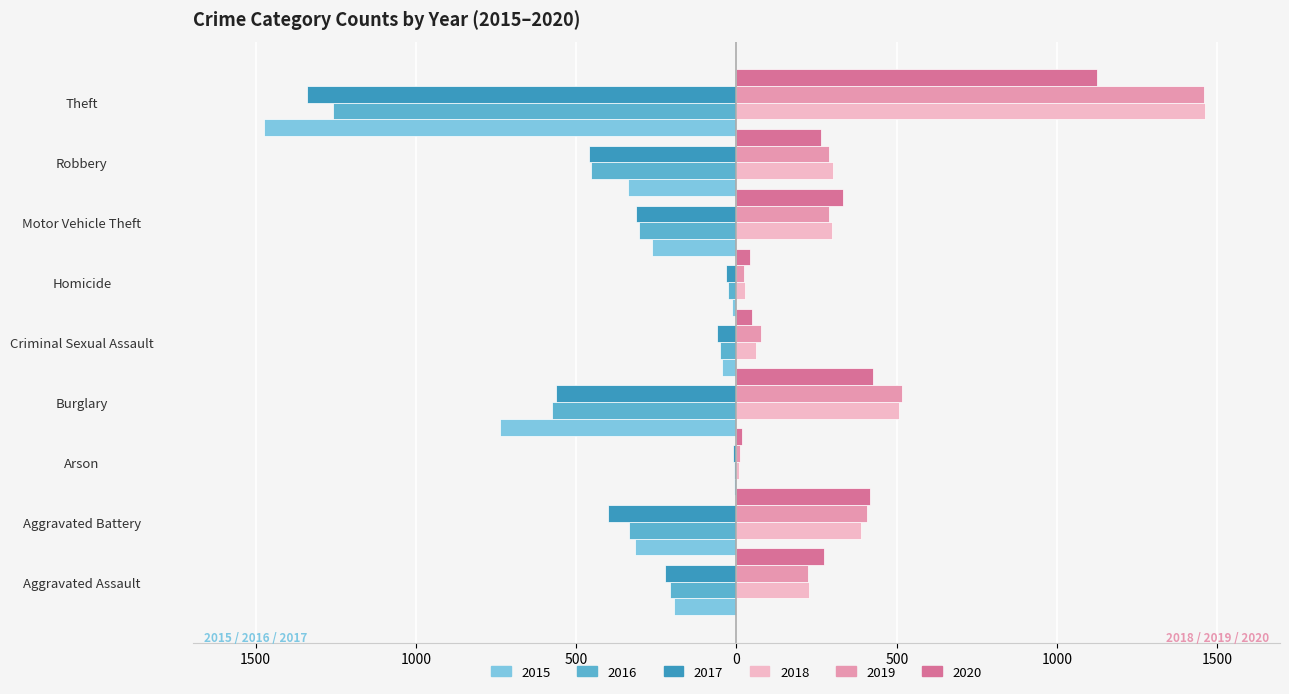

The value of 2016 at Homicide is -7. True or false?

False